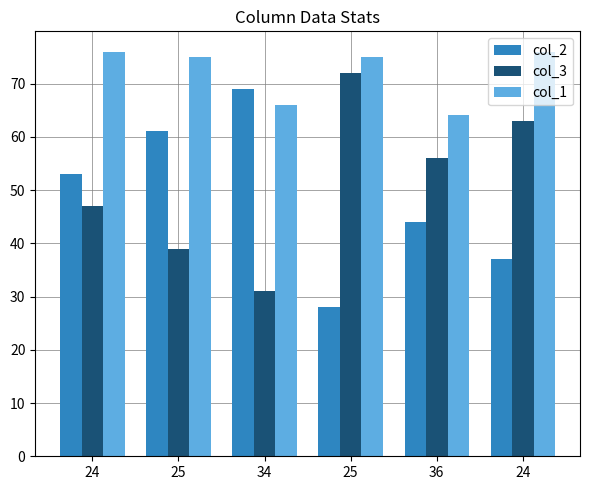

What are all the series names shown in the legend?

col_2, col_3, col_1